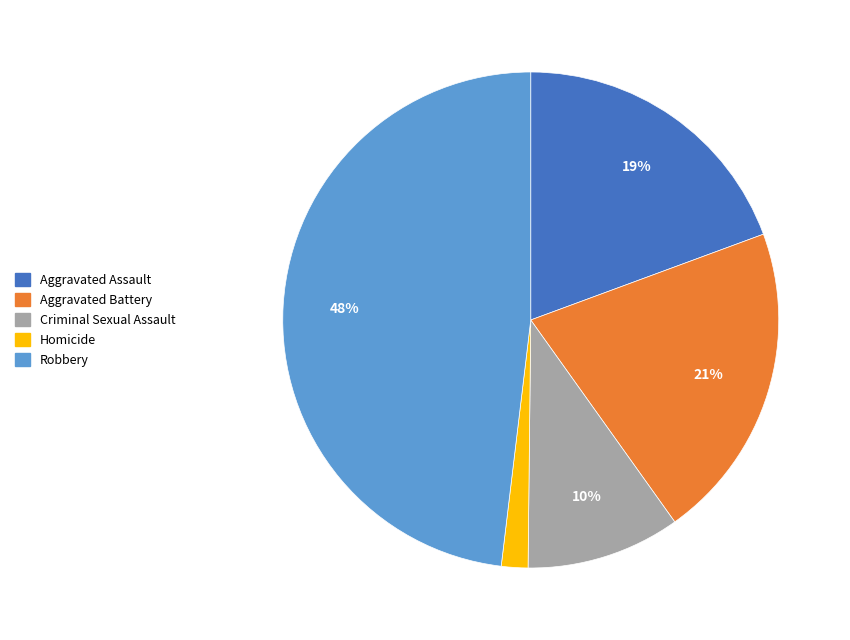

Is the sum of Robbery and Aggravated Battery greater than half?

Yes